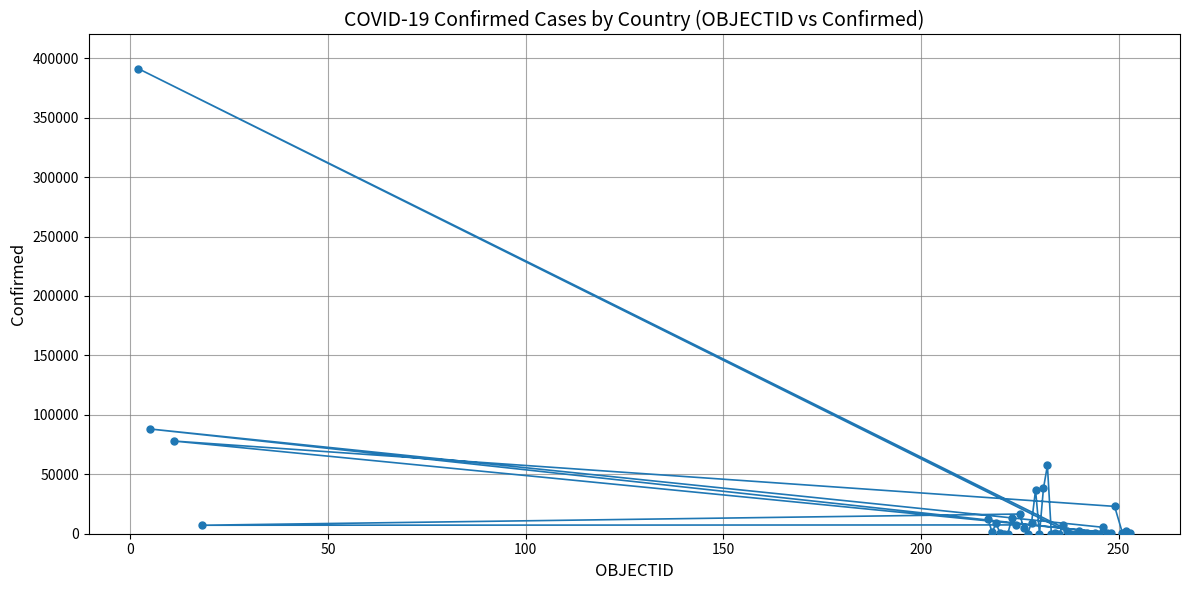

What Y value in the scatter plot is closest to 195620?

88093